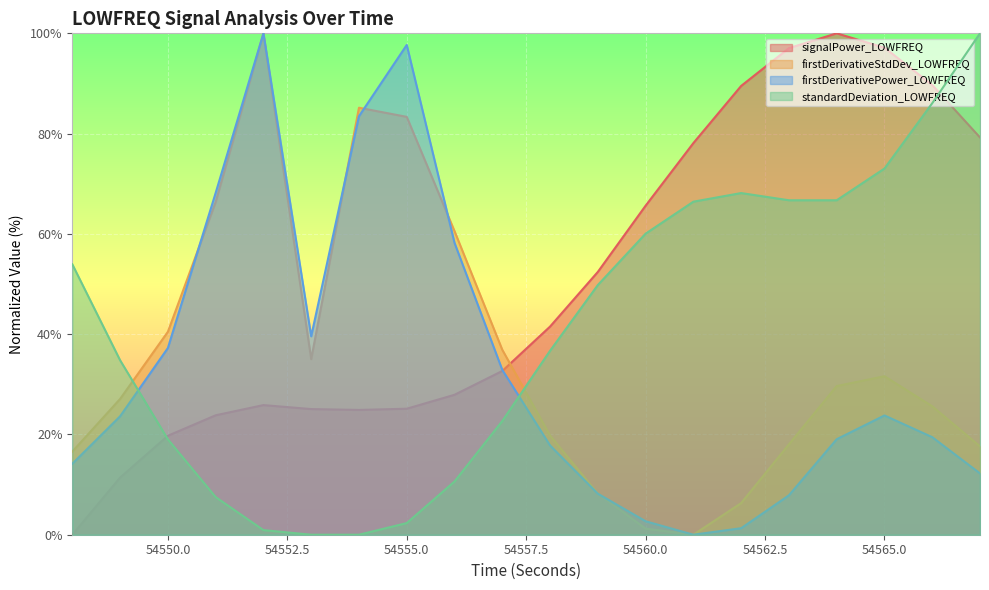

List the labels in order of firstDerivativeStdDev_LOWFREQ value, largest first.

54552, 54554, 54555, 54551, 54556, 54550, 54557, 54553, 54565, 54564, 54549, 54566, 54558, 54563, 54567, 54548, 54559, 54562, 54560, 54561